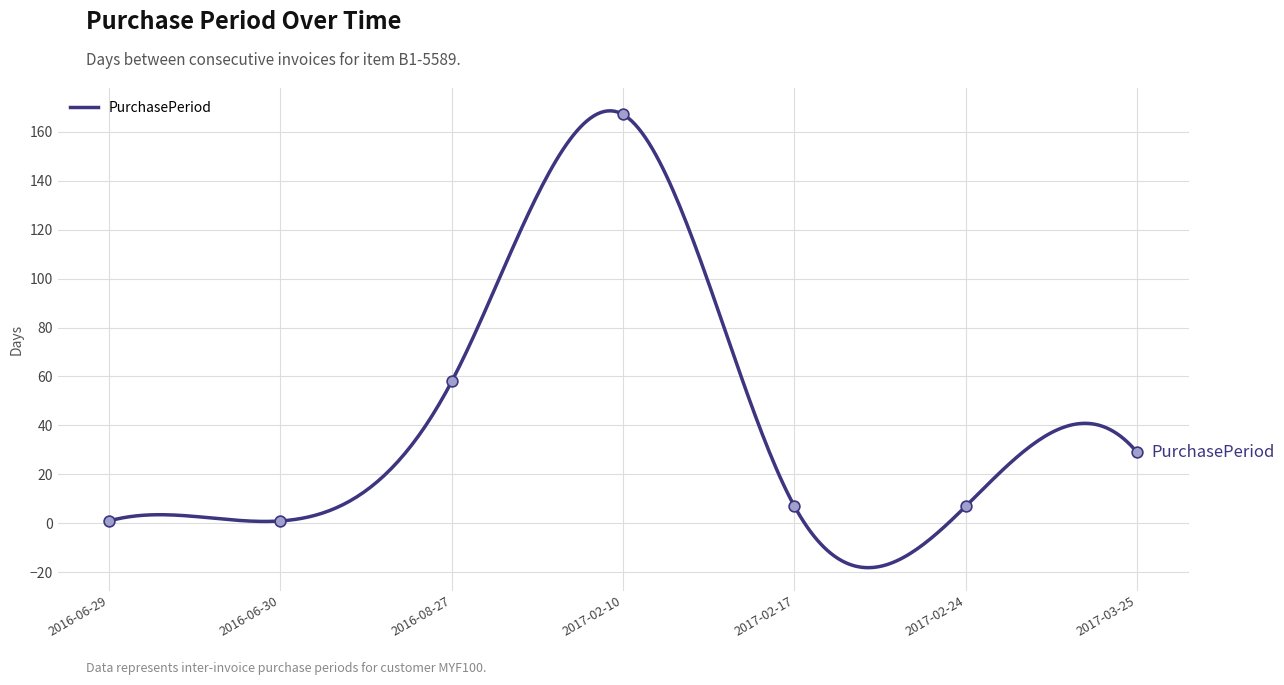

Which has a higher value, 2017-03-25 or 2016-06-30?

2017-03-25